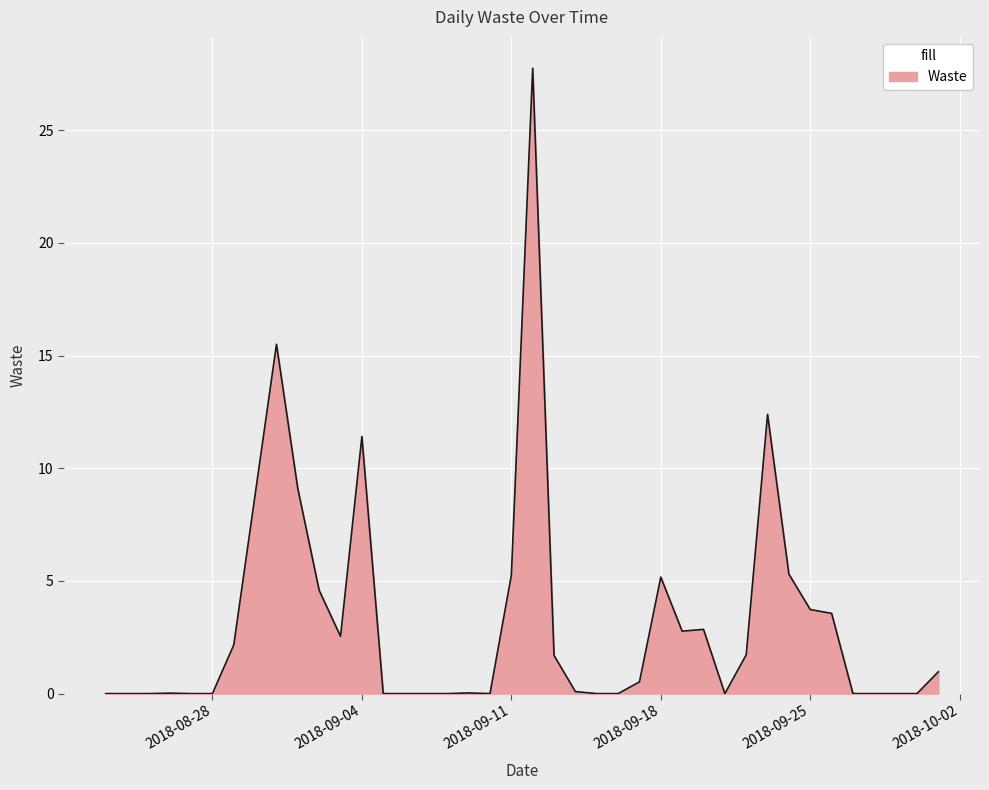

What is the difference between the maximum and minimum values?

27.8